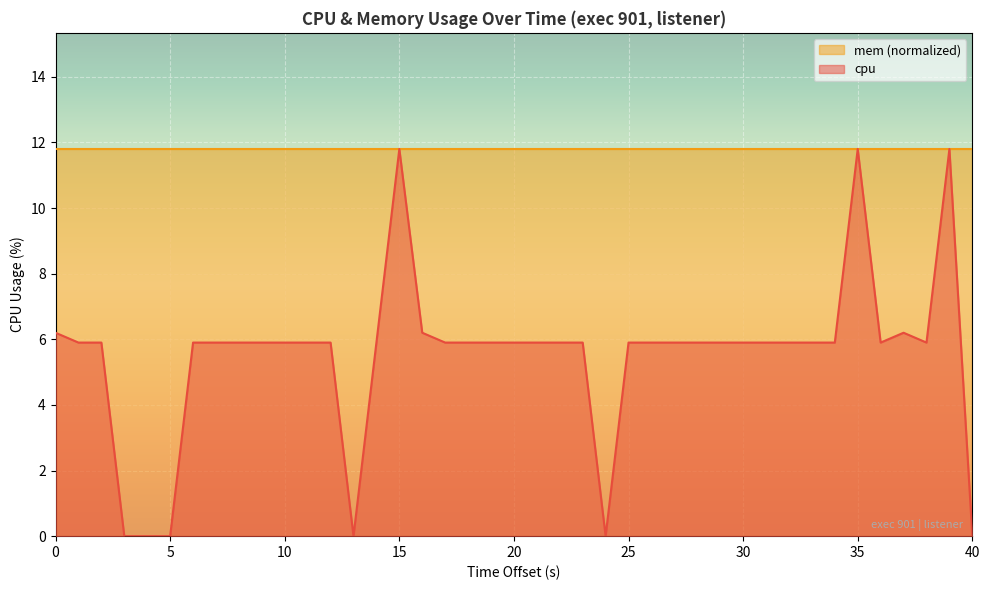

Which series has the widest spread of values?

cpu